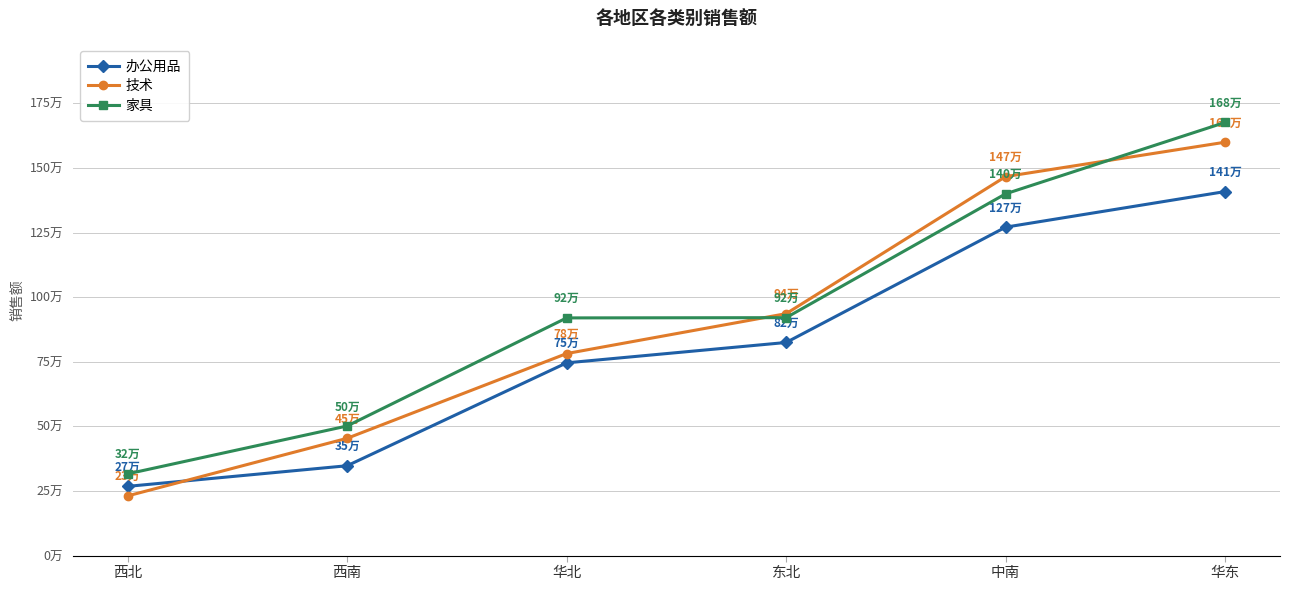

At which label is 家具 closest to 996218?

东北